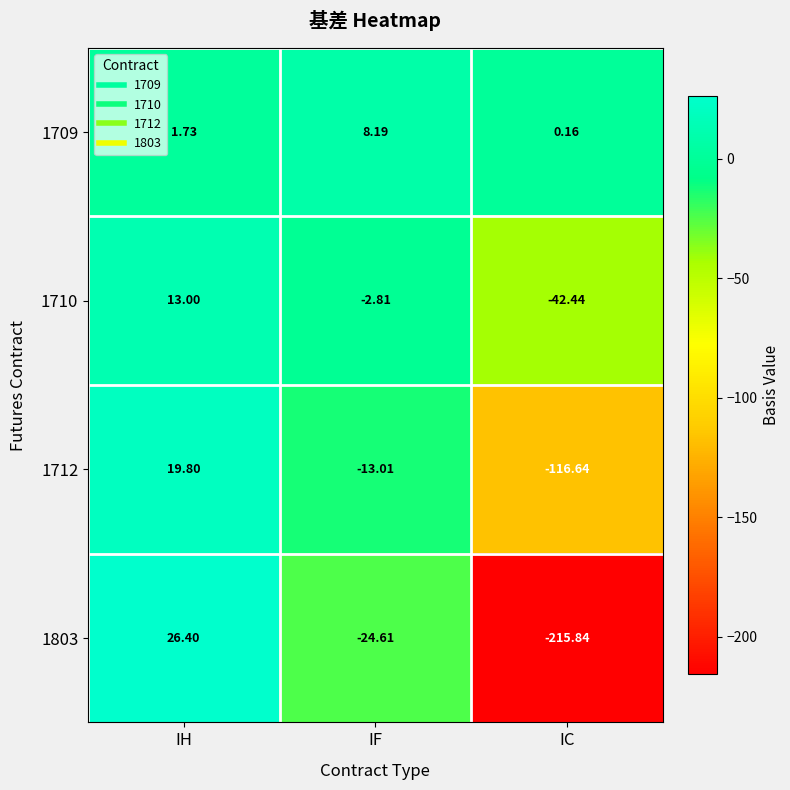

Where does the 1712 series first go above -13?

IH